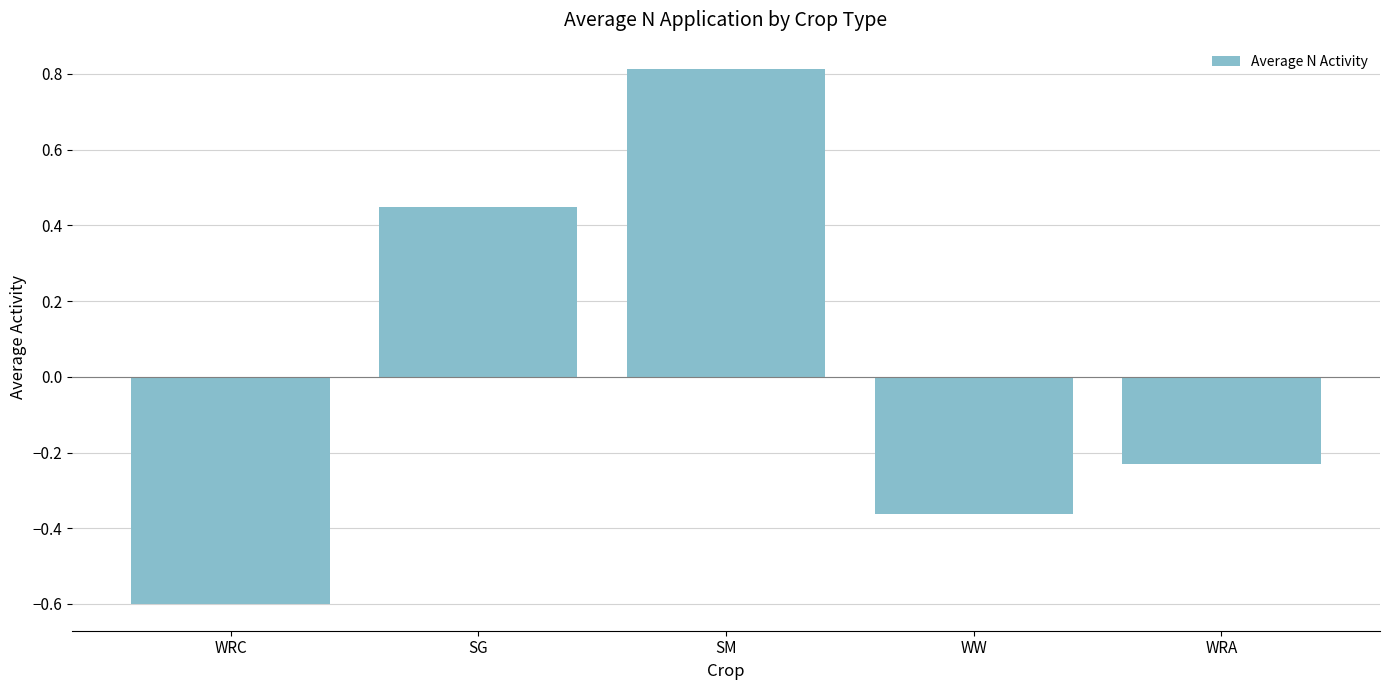

What is the label of the 2nd bar from the right?

WW